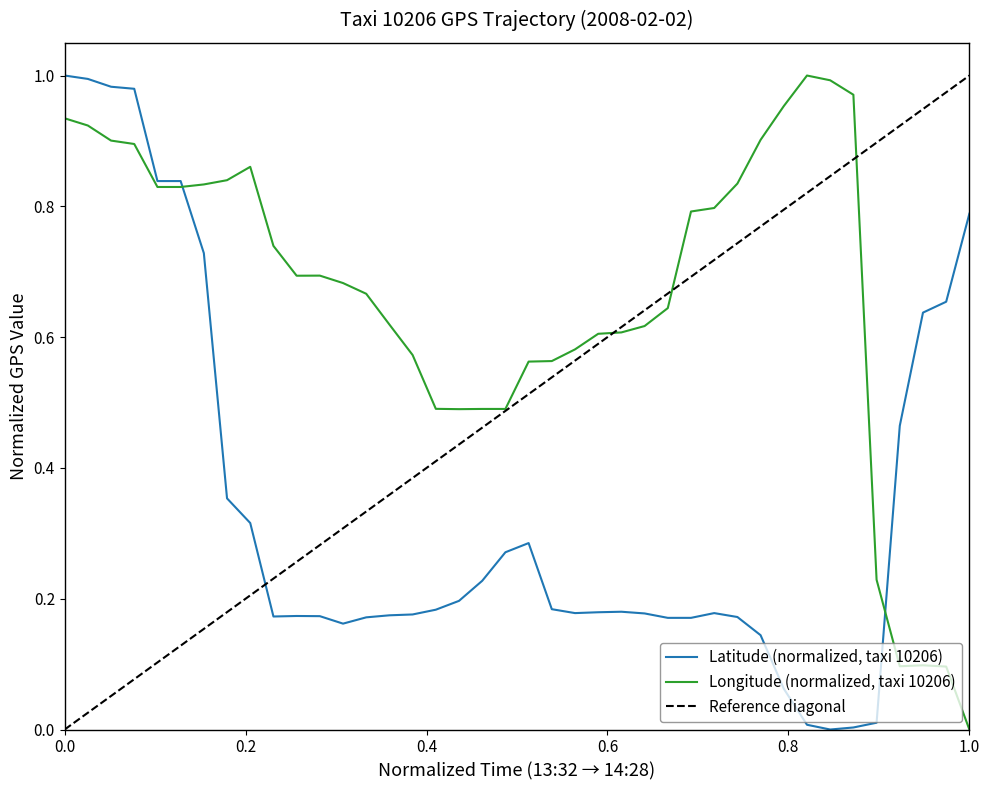

How many positive values does the lat series have?

39